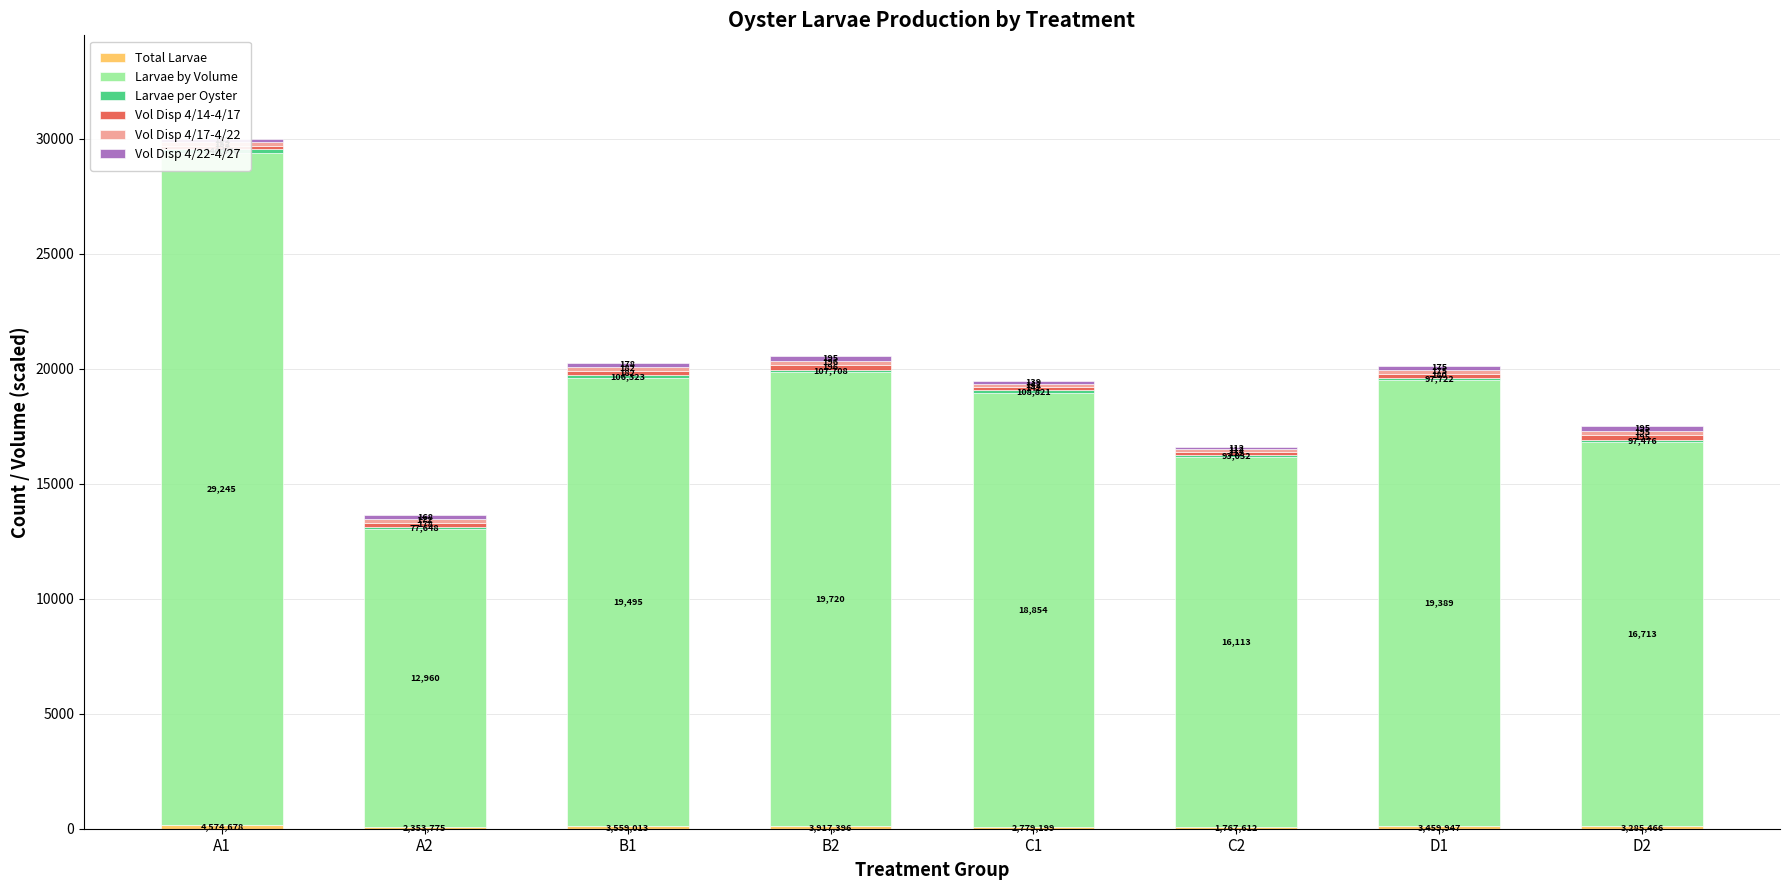

The Vol Disp 4/14-4/17 series shows 195.0 at D2. True or false?

True